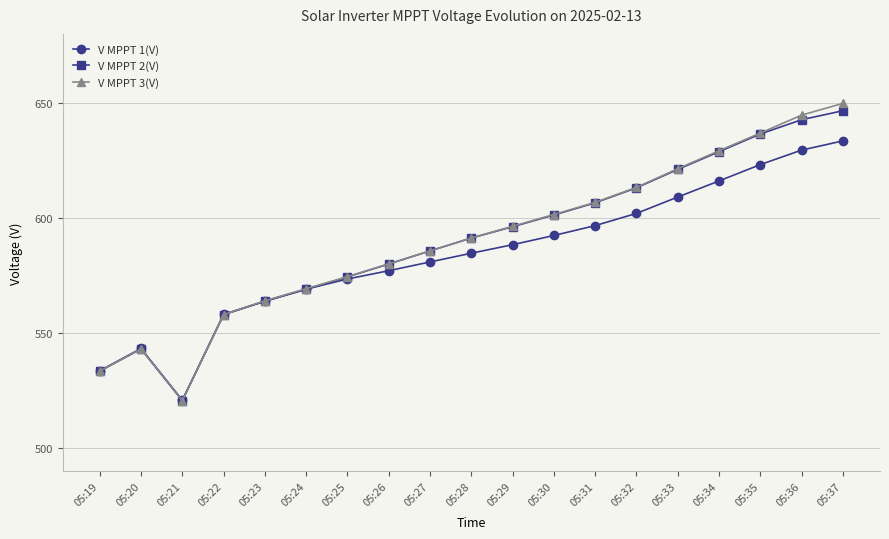

What are all the series names shown in the legend?

V MPPT 1(V), V MPPT 2(V), V MPPT 3(V)